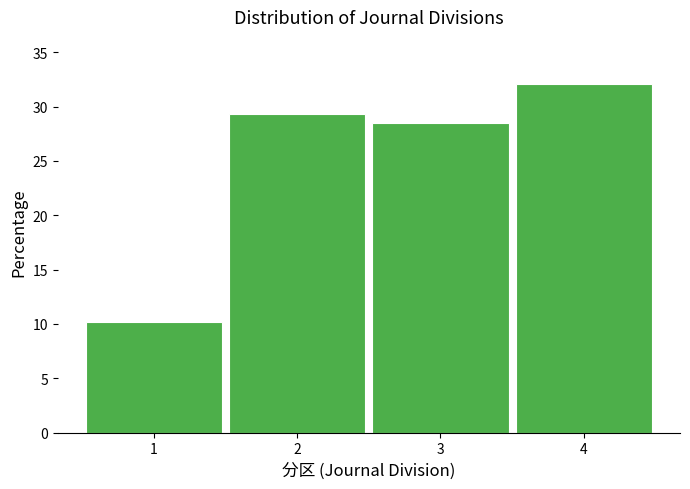

Over which range of the x-axis is the bar tallest?

3.5 to 4.5